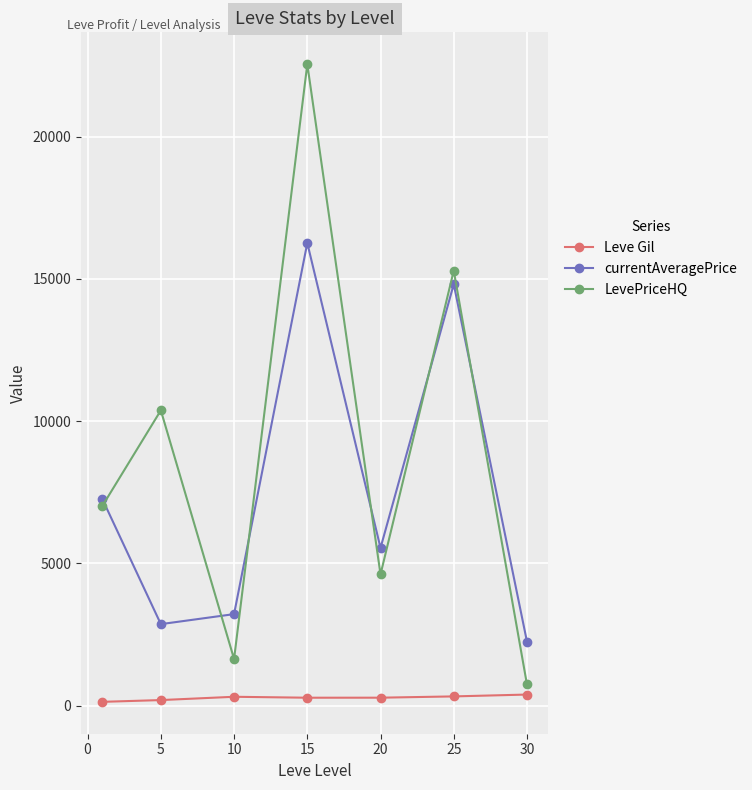

What is the sum of all currentAveragePrice values?

52244